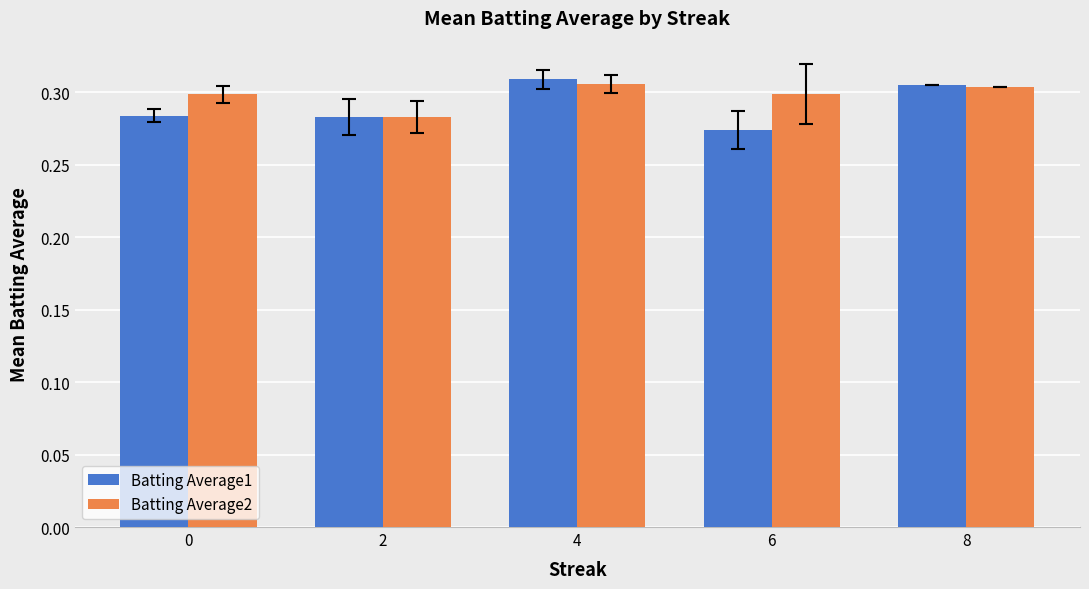

Which series has the largest range (max minus min)?

Batting Average1